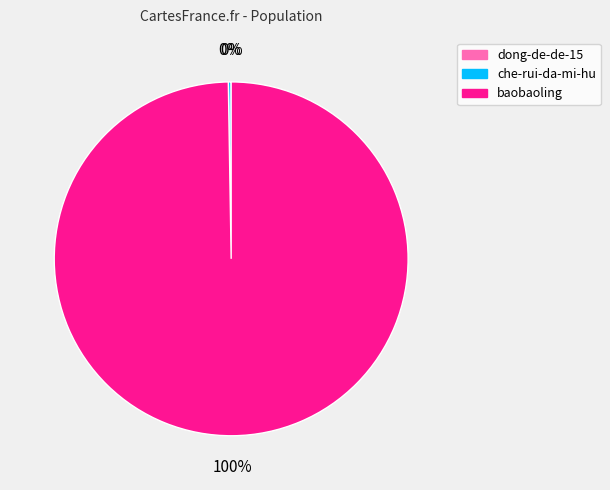

To the nearest percent, what is the average slice percentage?

33%